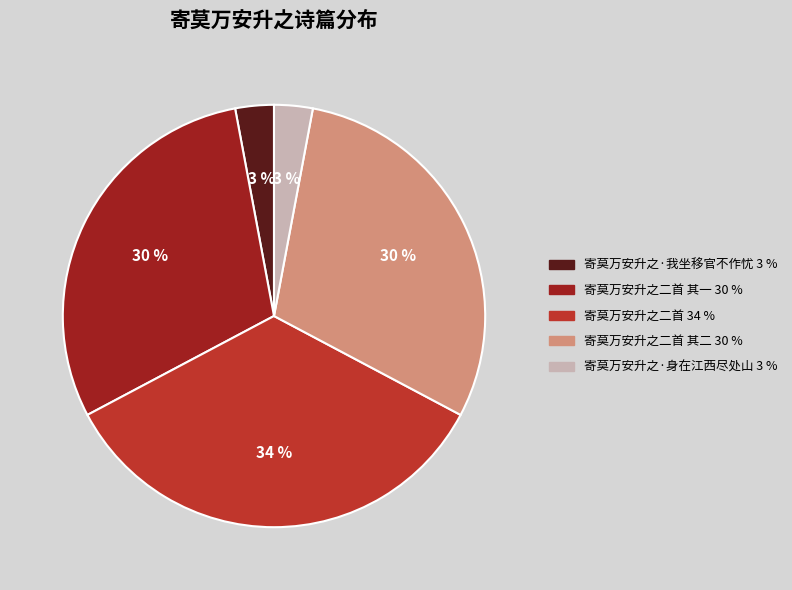

Is there any slice that represents more than half of the pie?

No